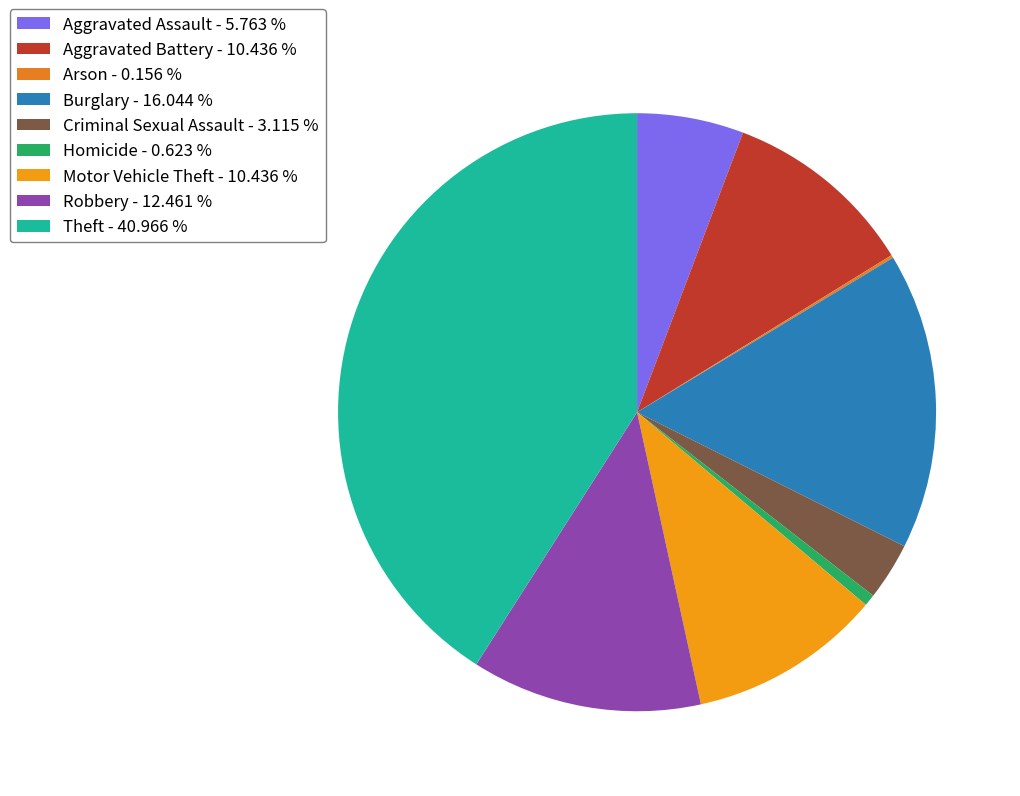

How many slices are in this pie chart?

9